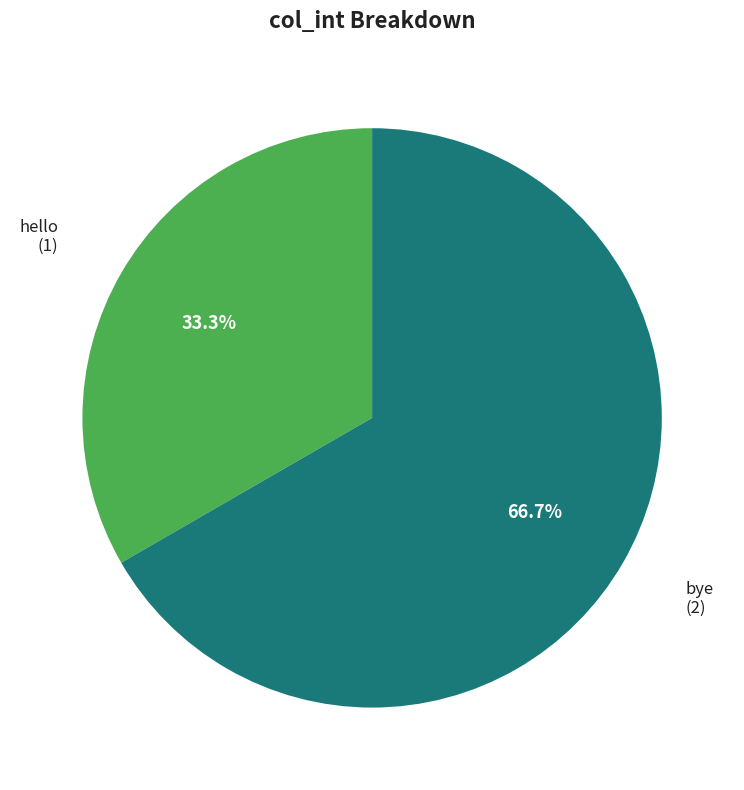

Is there a majority slice in this chart?

Yes